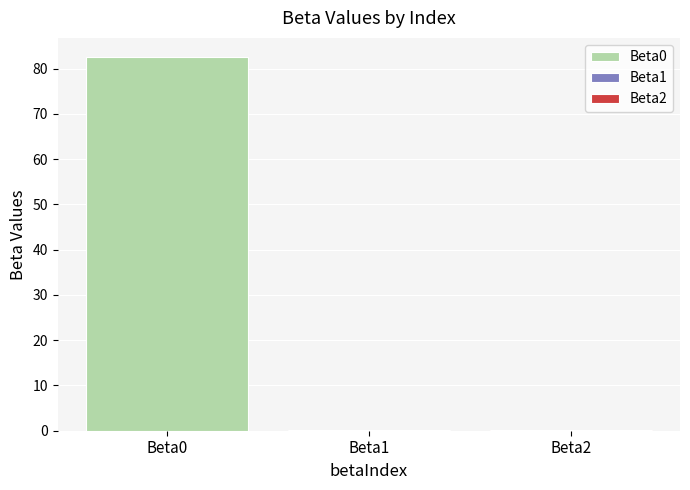

What is the greatest value displayed?

82.6